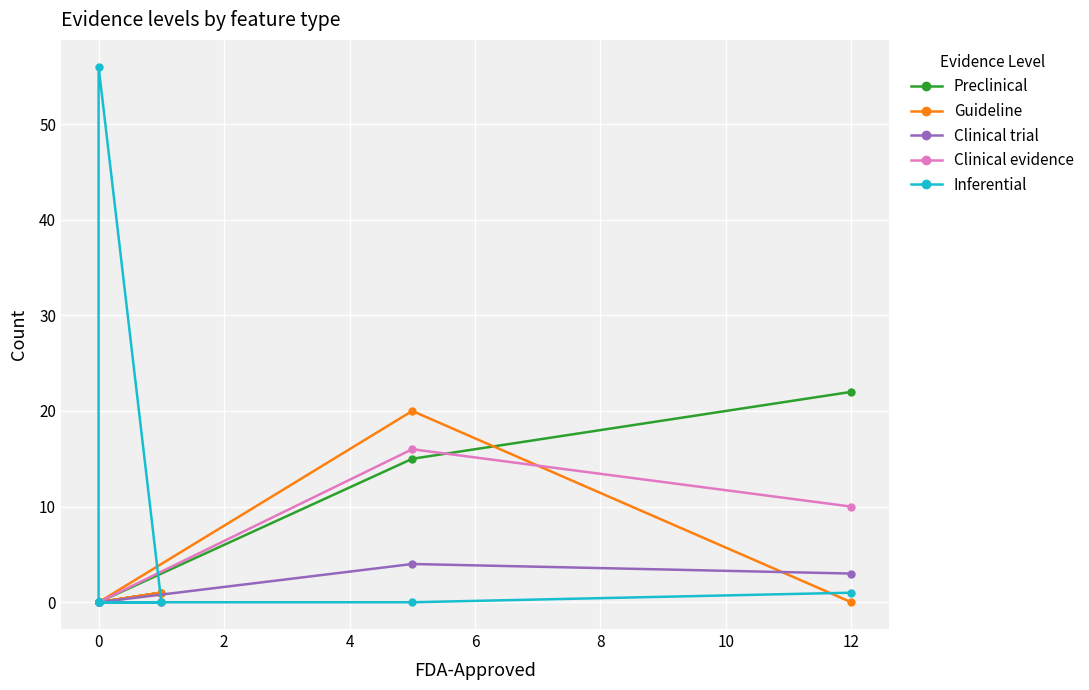

What is the difference between the maximum and second lowest values in the Clinical trial series?

4